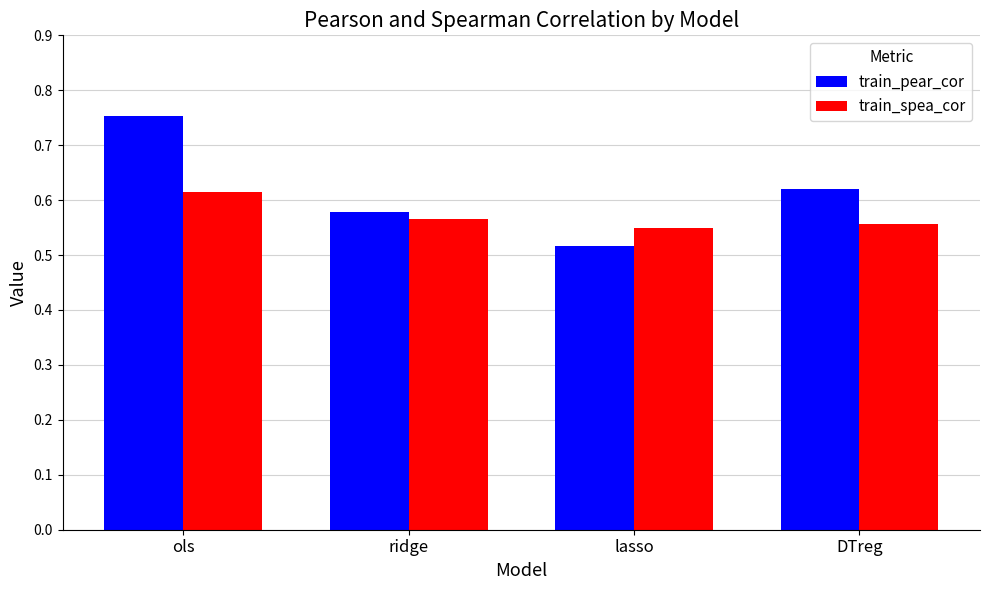

Is it true that train_pear_cor equals 1.2 at ols?

False